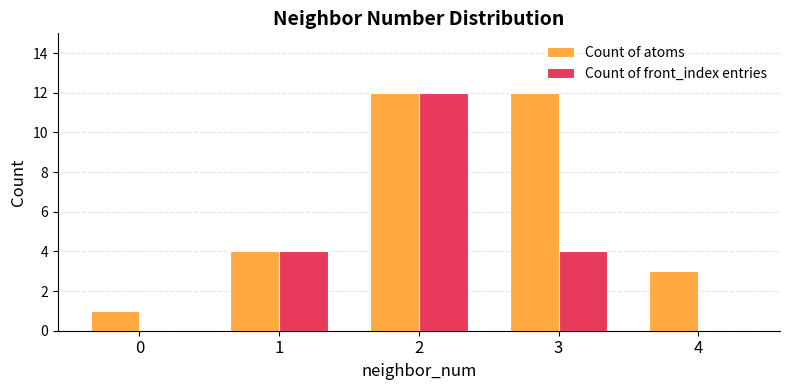

What are all the series names shown in the legend?

Count of atoms, Count of front_index entries